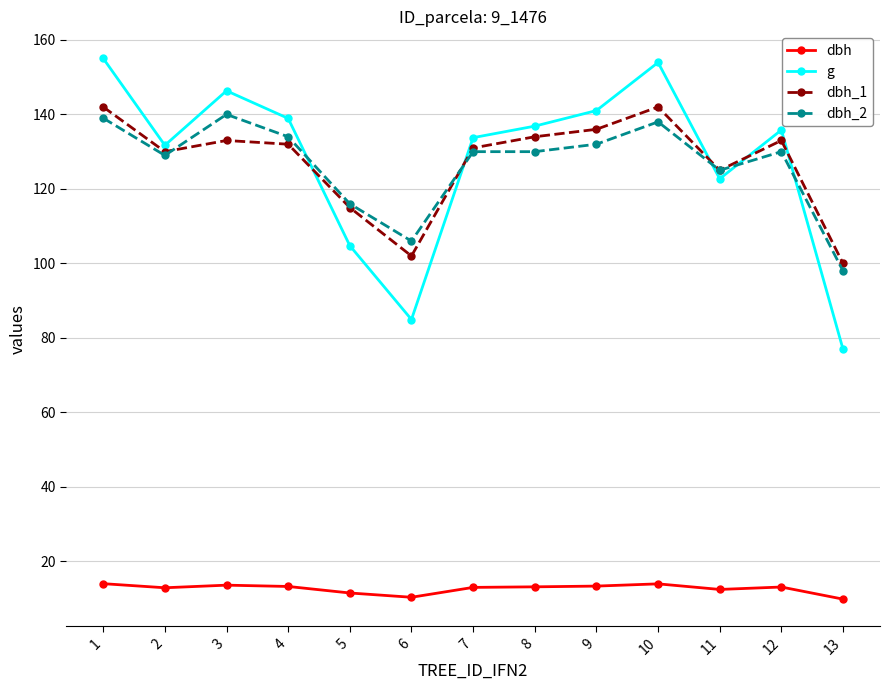

The value of g at 9 is 40.4. True or false?

False